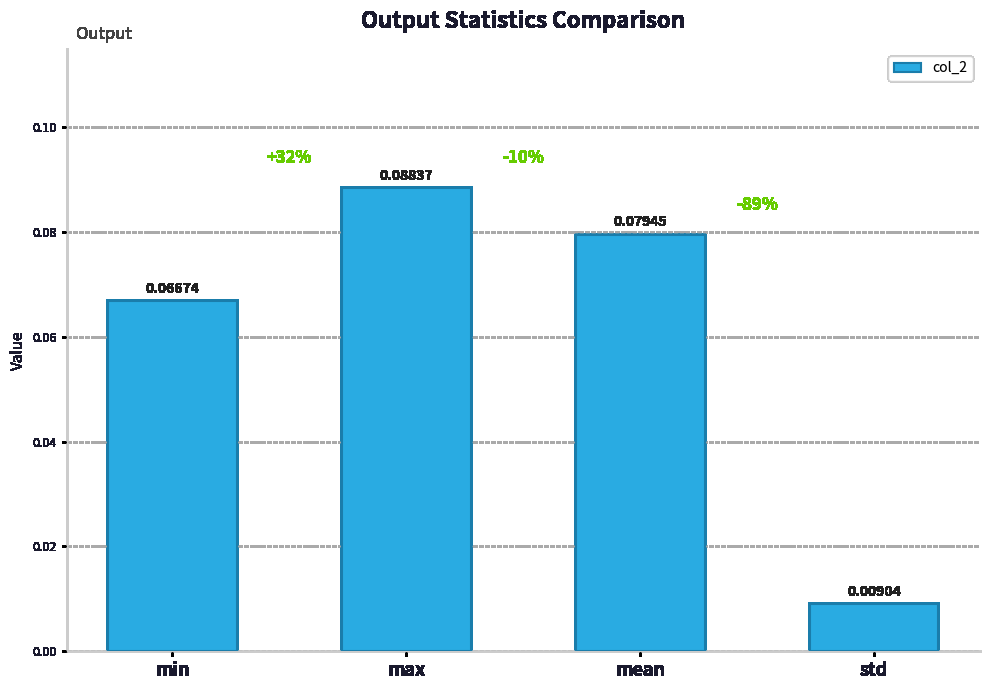

List the labels in order of value, smallest first.

std, min, mean, max